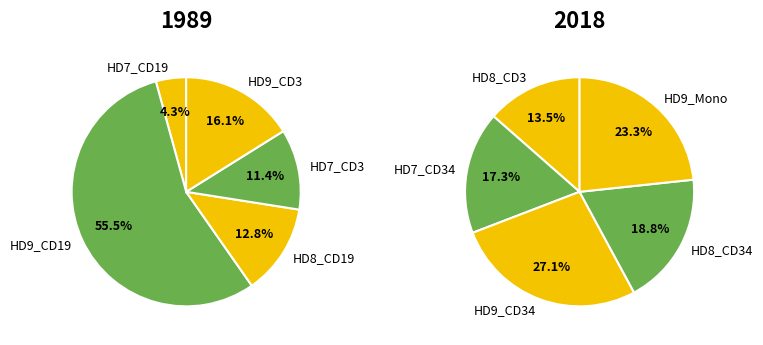

How many slices are in this pie chart?

10